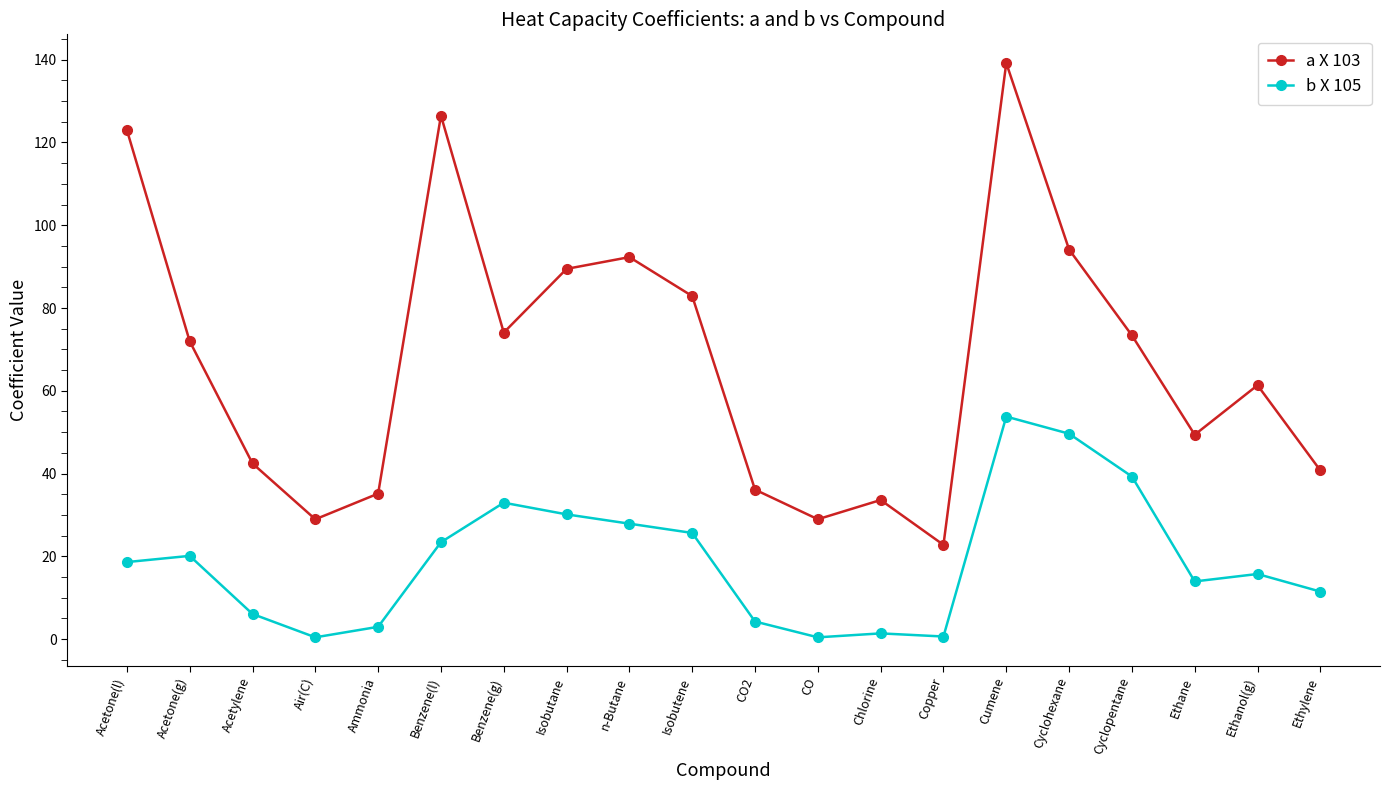

True or false: a X 103 has more than 2 interior local peaks.

True